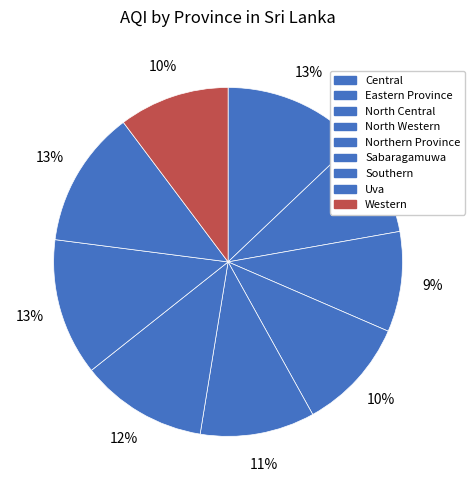

To the nearest percent, what is the average slice percentage?

11%